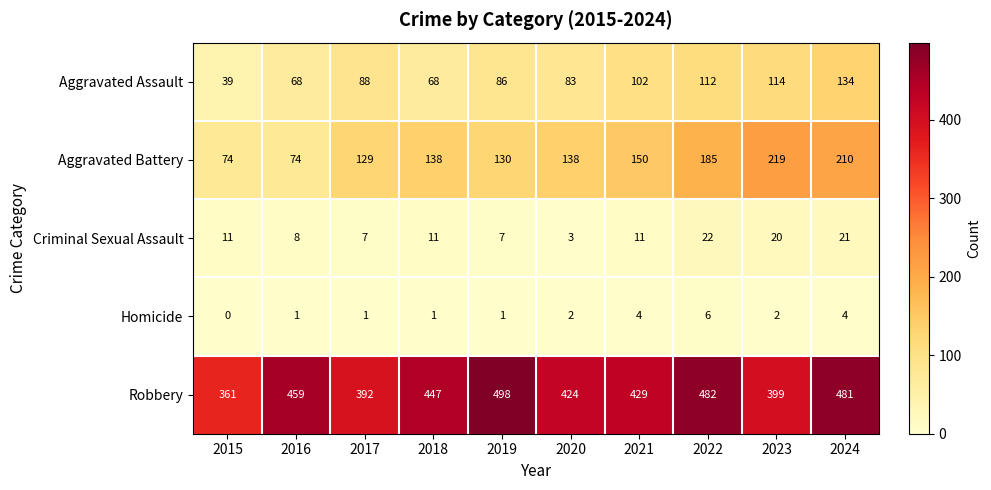

What is the difference between the second highest and minimum values in the Criminal Sexual Assault series?

18